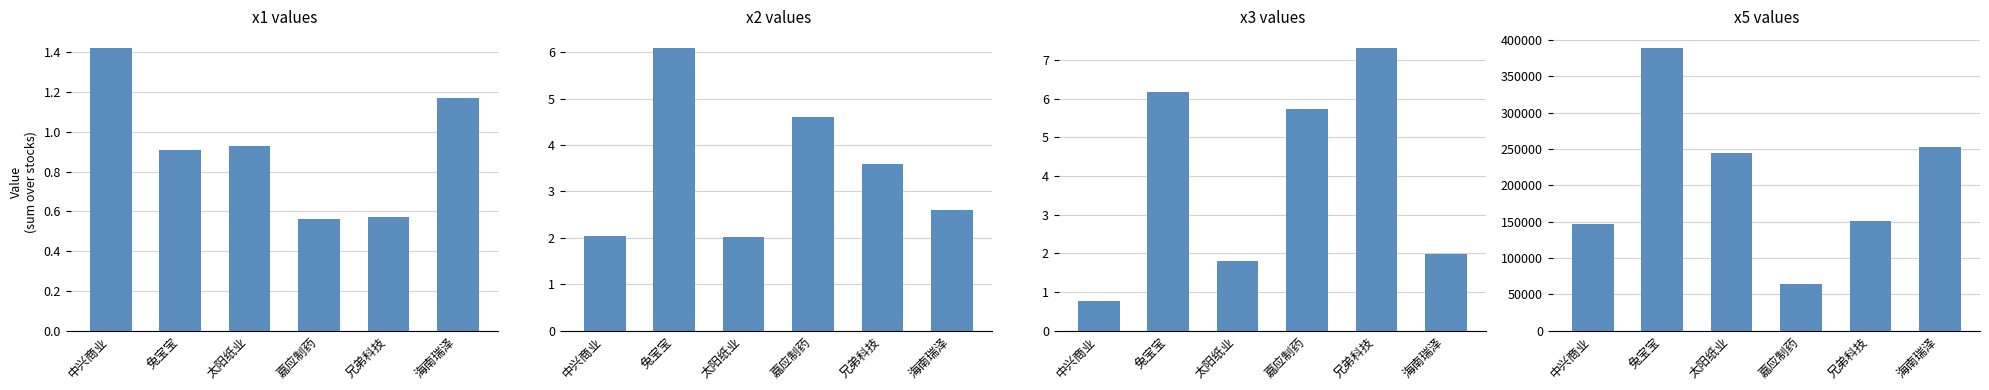

How many bars are there in total?

24